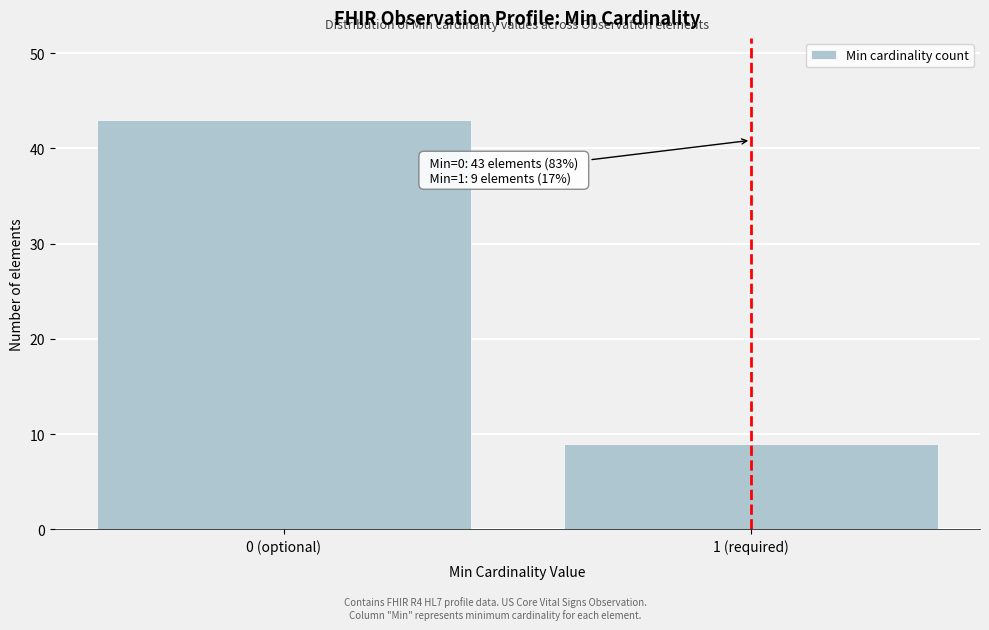

Reading left to right, list all the values displayed in this chart.

0 (optional)=43	1 (required)=9